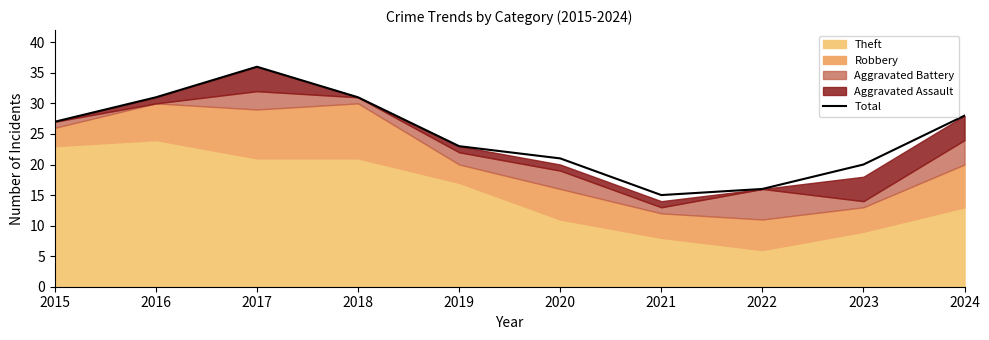

What is the value of the 2nd point from the left?

31